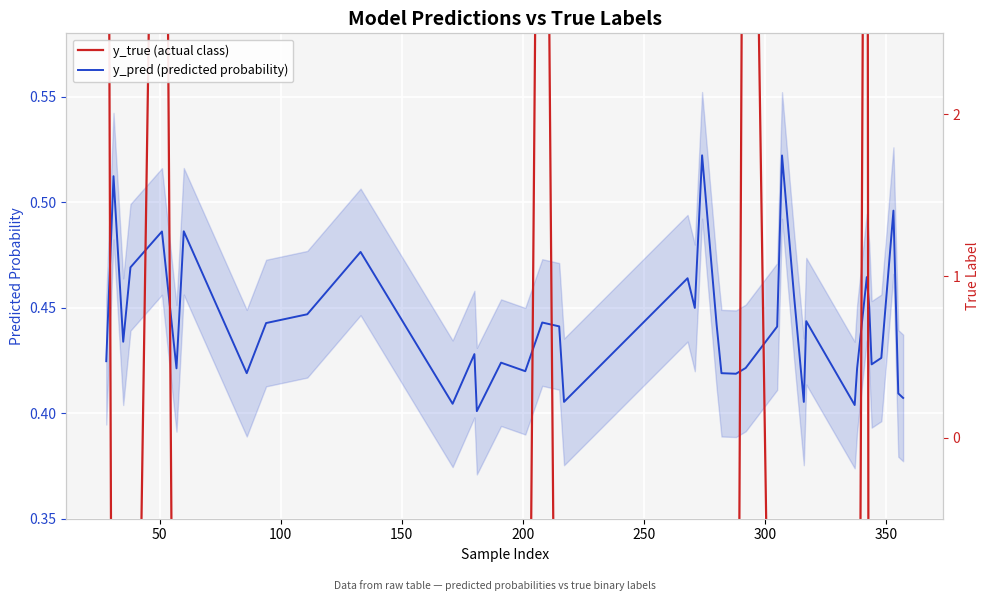

What is the difference between the second highest and second lowest values in the y_pred (predicted probability) series?

0.1